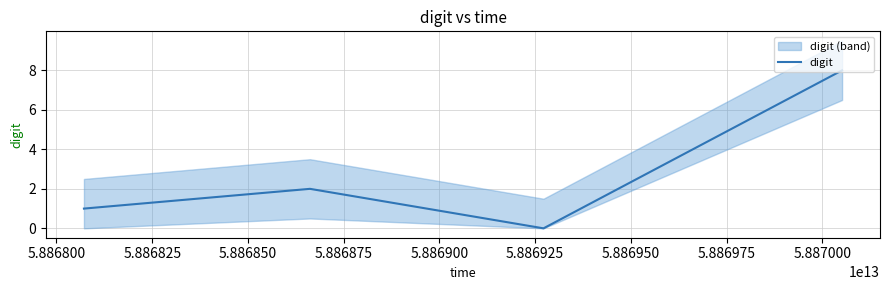

In digit, how many points are lower than both neighbors (excluding endpoints)?

1